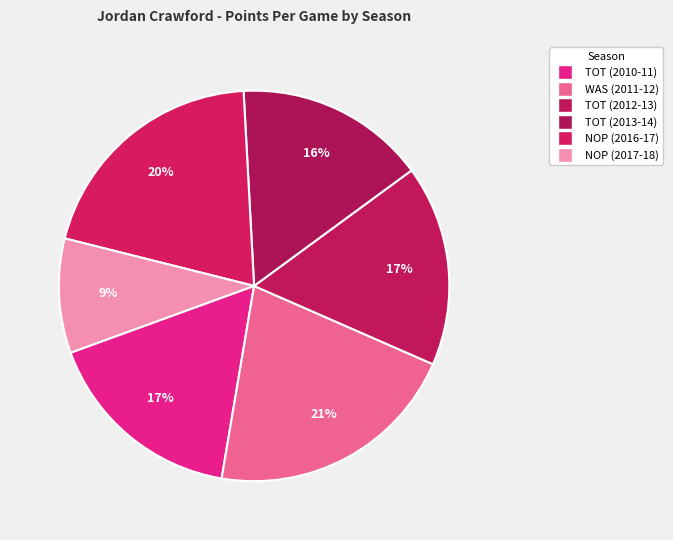

How many slices are in this pie chart?

6